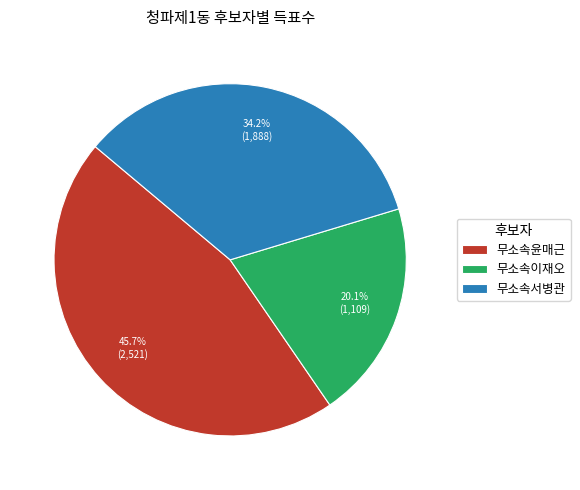

What percentage is the 무소속서병관 slice, to the nearest percent?

34%